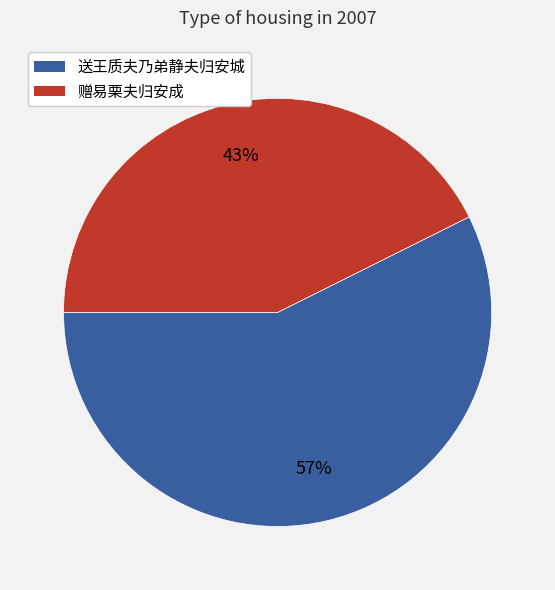

To the nearest percent, what portion does 赠易栗夫归安成 represent?

43%